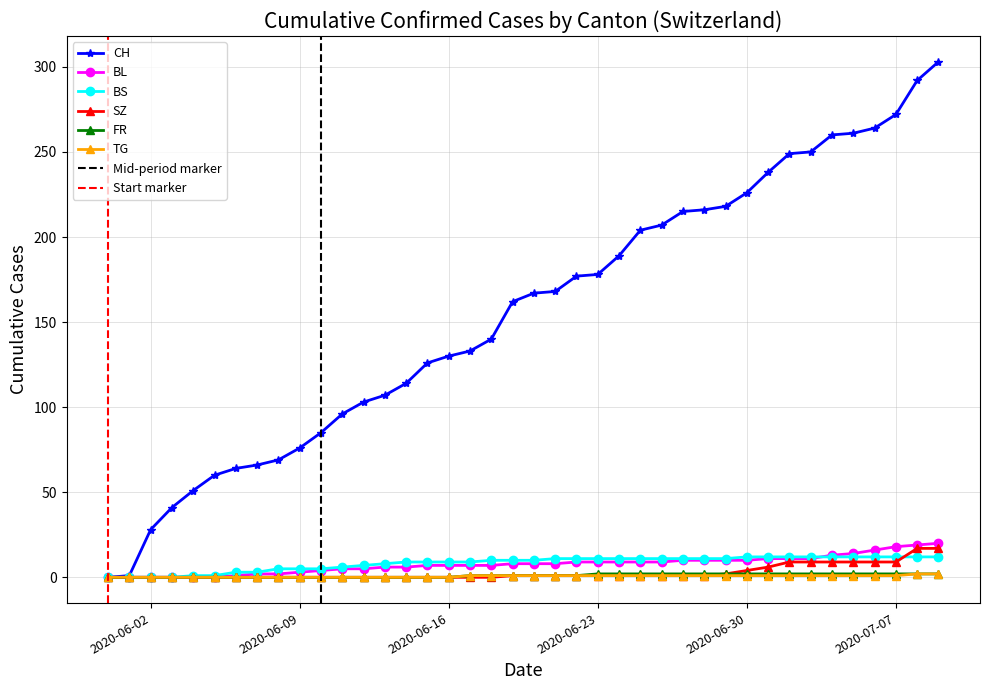

At which label does BS first exceed 10?

2020-06-21